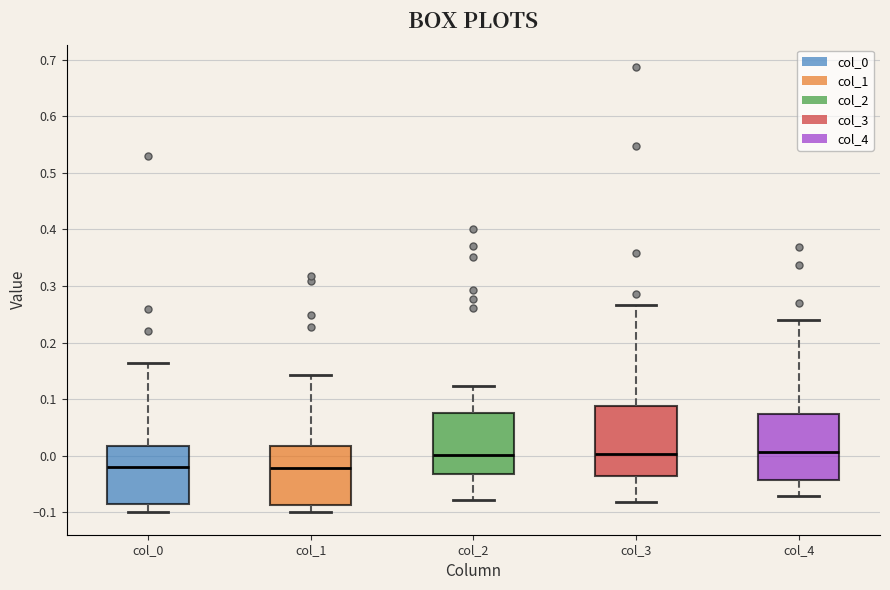

Reading left to right, transcribe this box plot: for each box, give where its median line is, the range the box spans, and where its two whiskers end, as read against the y-axis. The values are not printed on the chart, so give them approximately, as read against the axis.

col_0: median -0.02, box -0.08 to 0.02, whiskers -0.10 to 0.16
col_1: median -0.02, box -0.09 to 0.02, whiskers -0.10 to 0.14
col_2: median 0.00, box -0.03 to 0.08, whiskers -0.08 to 0.12
col_3: median 0.00, box -0.04 to 0.09, whiskers -0.08 to 0.27
col_4: median 0.01, box -0.04 to 0.07, whiskers -0.07 to 0.24